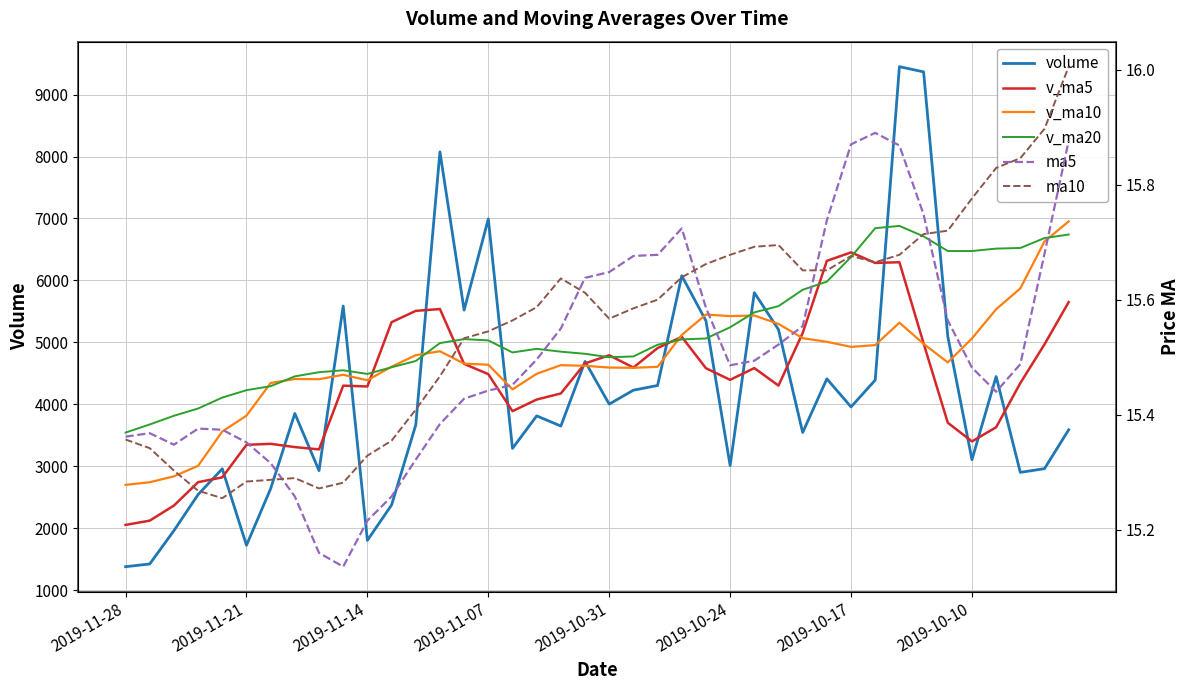

What is the value of the ma10 point at the 3rd from the left?

15.3